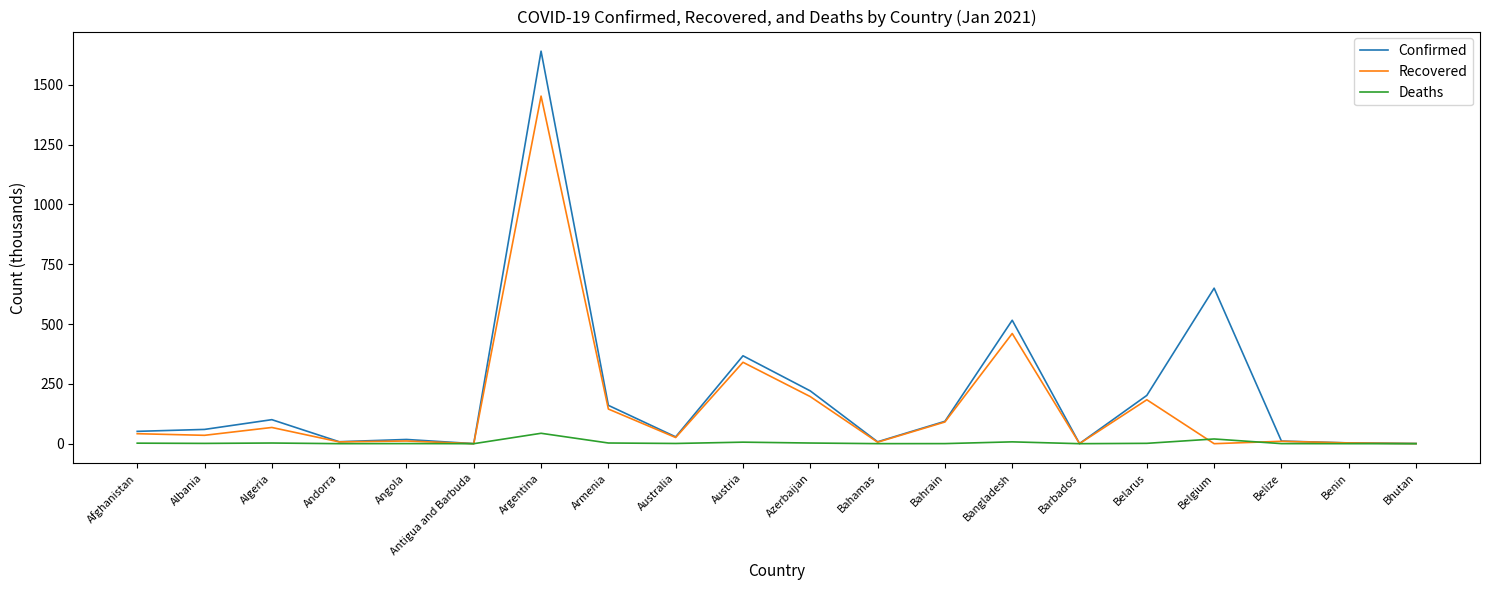

True or false: Recovered has more than 1 interior local peaks.

True